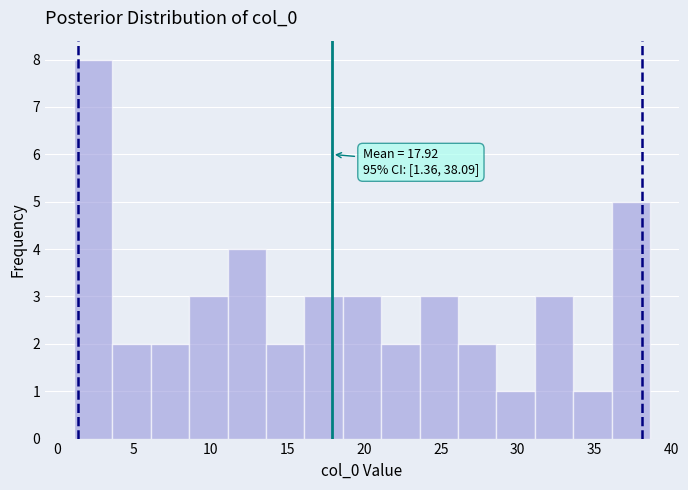

Over which range of the x-axis is the bar tallest?

1.0 to 3.5